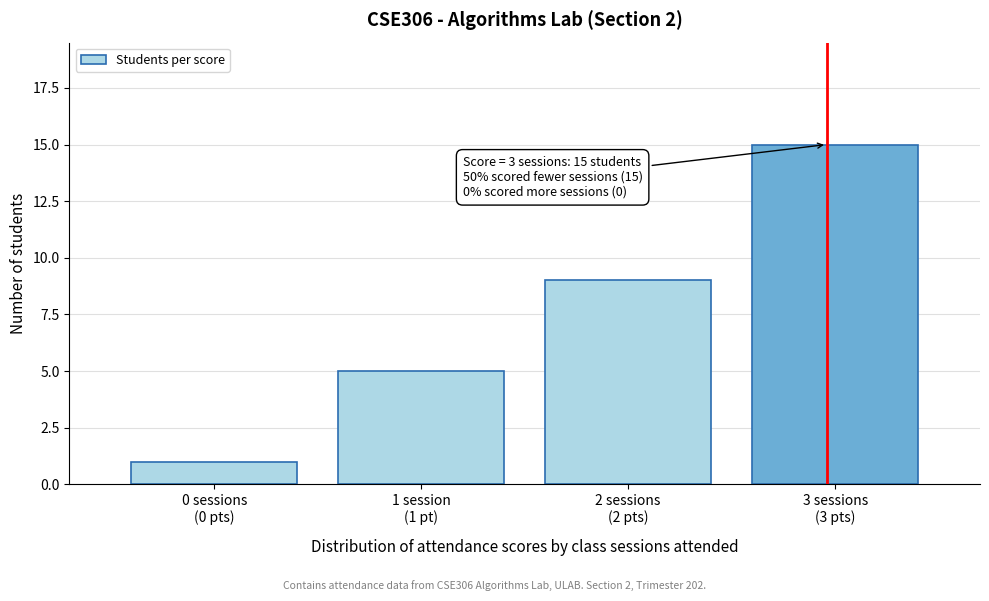

Reading left to right, extract all data points from this chart.

1	5	9	15